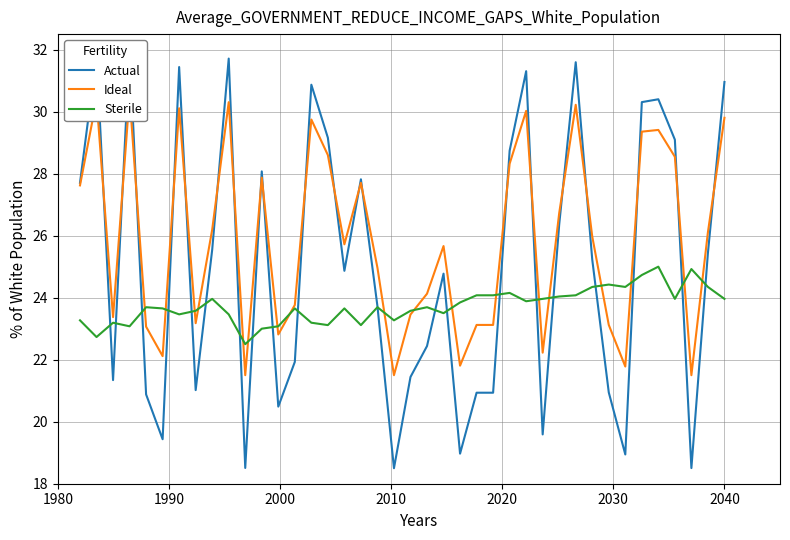

What are all the series names shown in the legend?

Actual, Ideal, Sterile